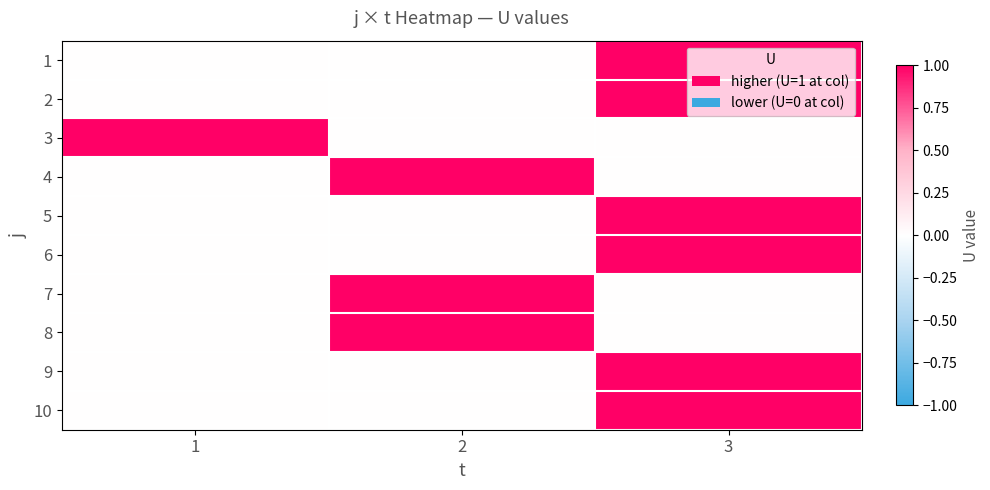

Is it true that 4 equals 1 at 2?

True